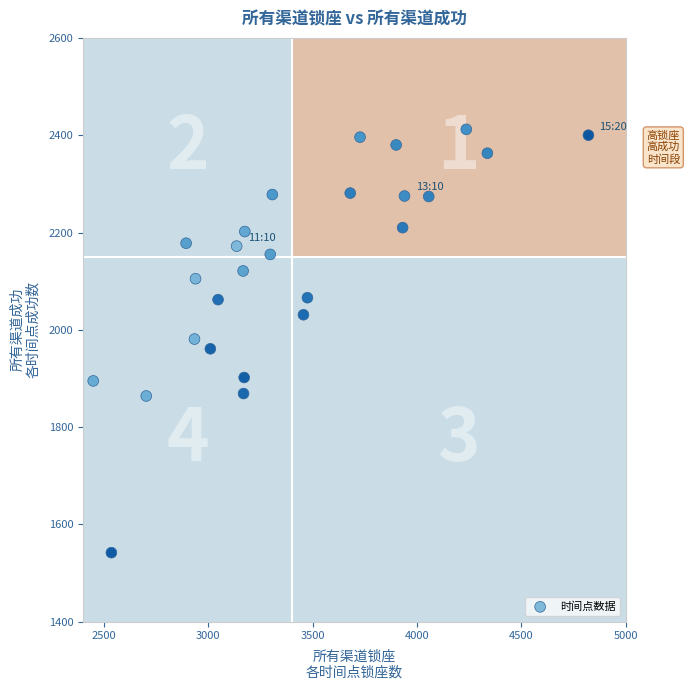

What is the range of X values (max minus min)?

2372